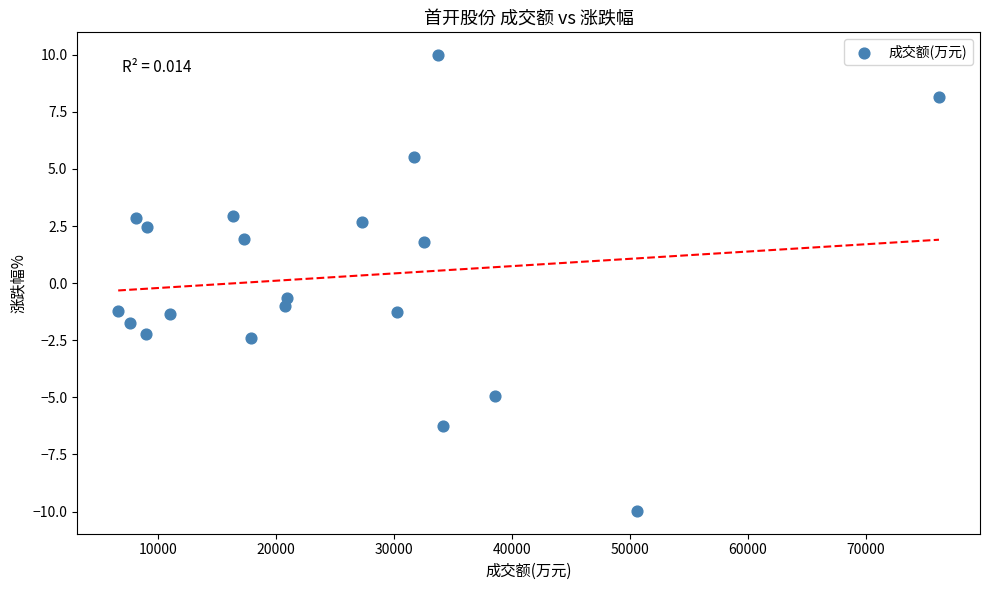

What Y value in the scatter plot is closest to 0?

-0.6